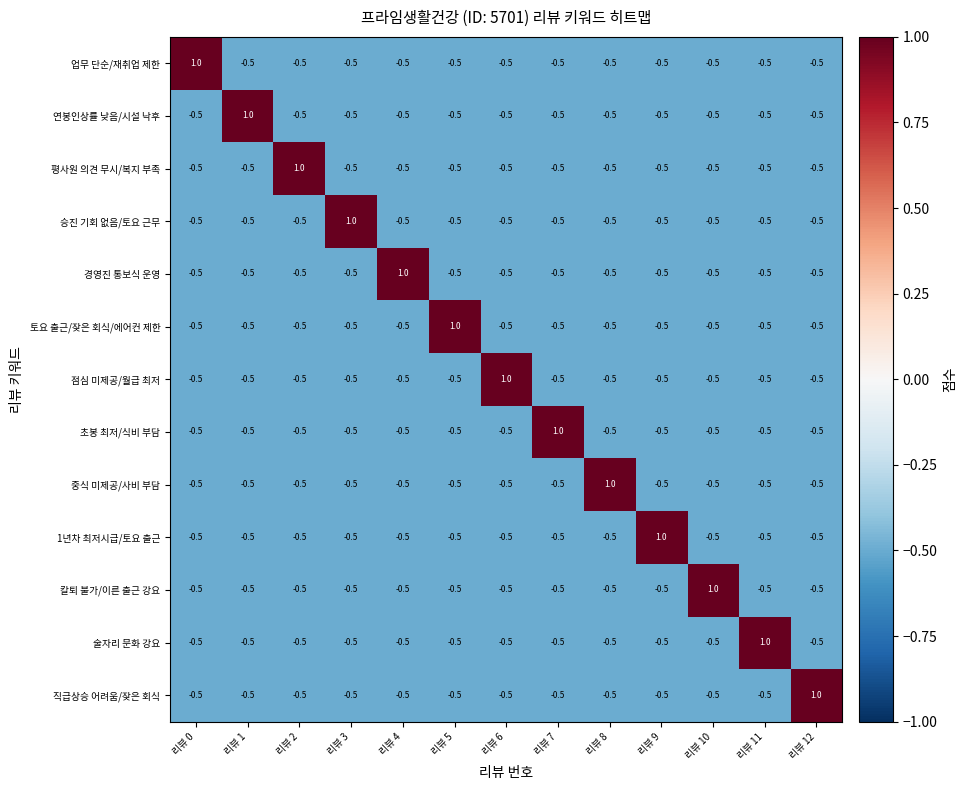

What is the spread (max minus min) of values at 리뷰 3?

1.5